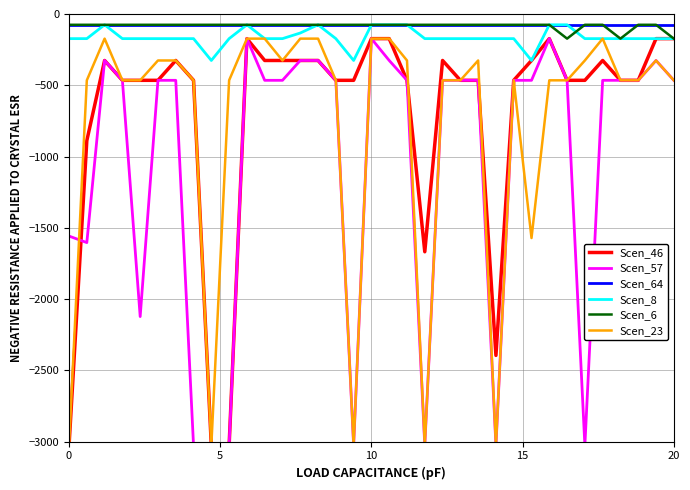

True or false: Scen_64 and Scen_46 intersect in this chart.

False